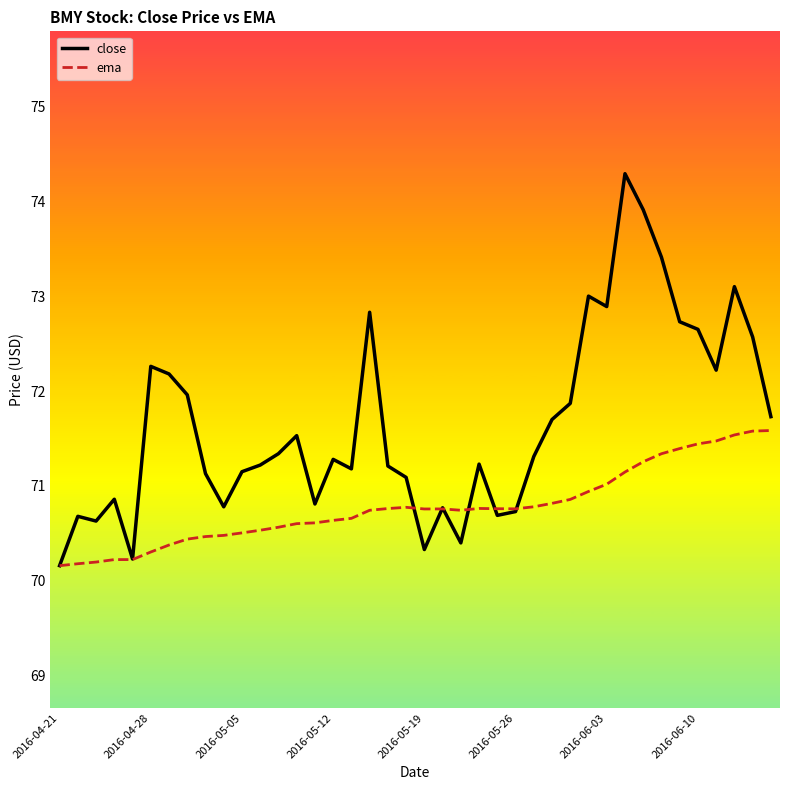

What is the smallest value displayed?

70.2